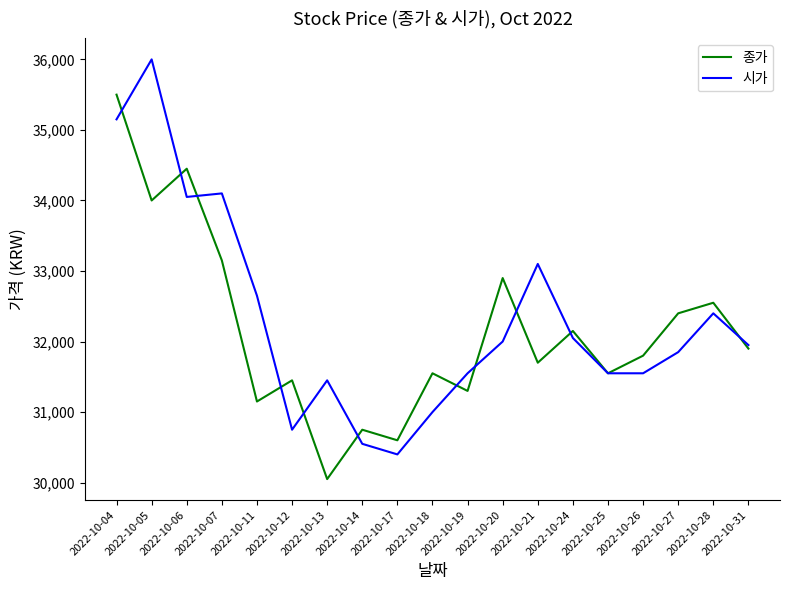

What is the lowest value of the 시가 series?

30400